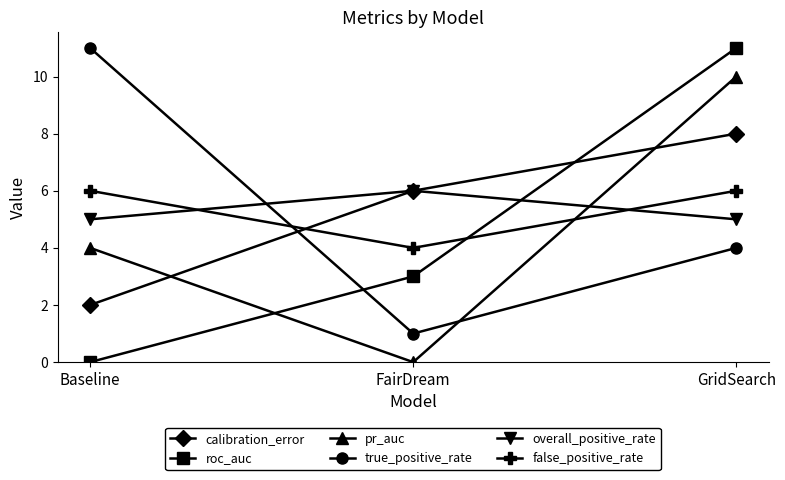

What is the sum of all calibration_error values?

16